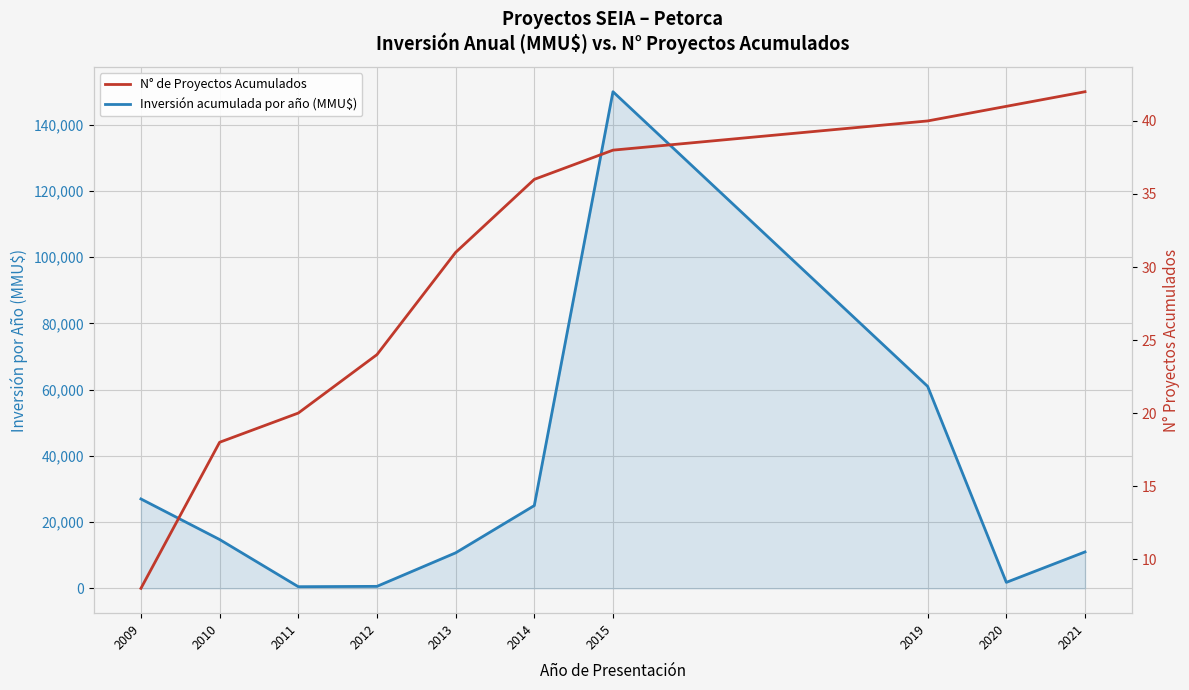

What is the difference between the highest and lowest values at 2012?

576